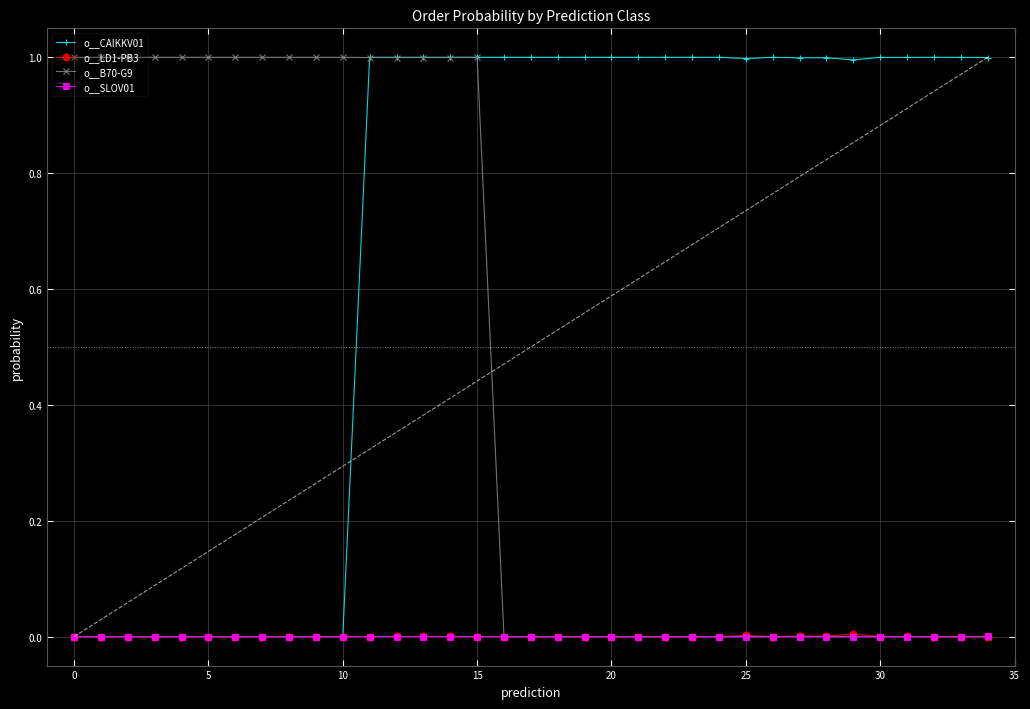

How many intersections are there between o__B70-G9 and o__LD1-PB3?

1